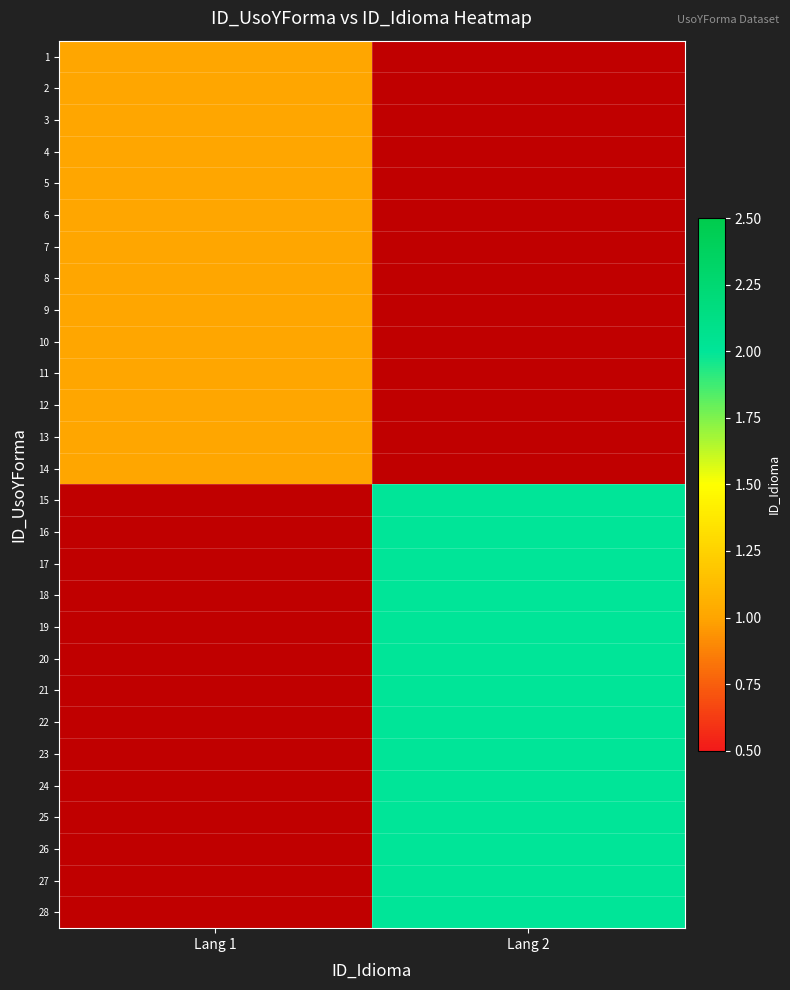

List the series in order of their overall mean, highest first.

1, 2, 3, 4, 5, 6, 7, 8, 9, 10, 11, 12, 13, 14, 15, 16, 17, 18, 19, 20, 21, 22, 23, 24, 25, 26, 27, 28